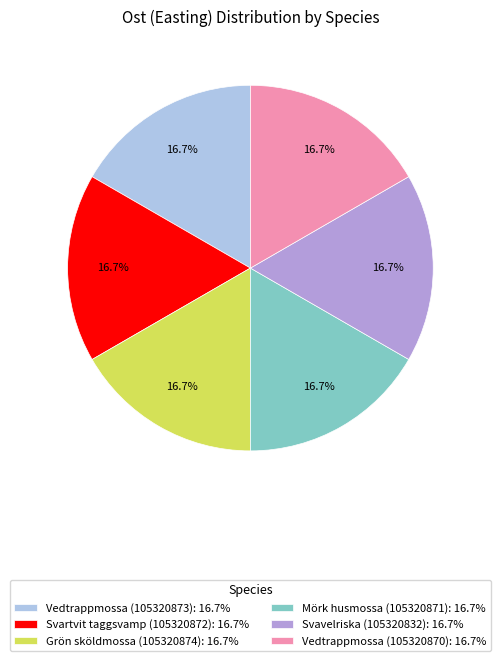

True or false: Vedtrappmossa (105320873) accounts for 28% of the total.

False